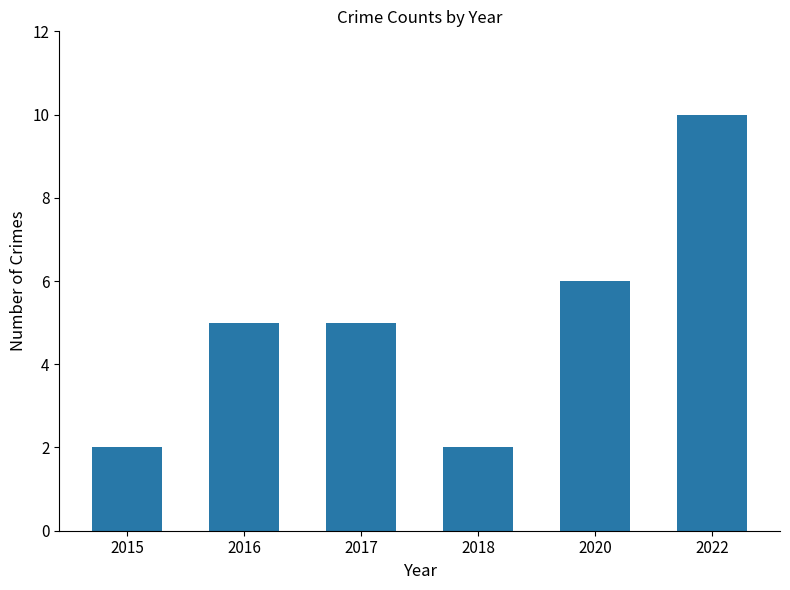

What is the greatest value displayed?

10